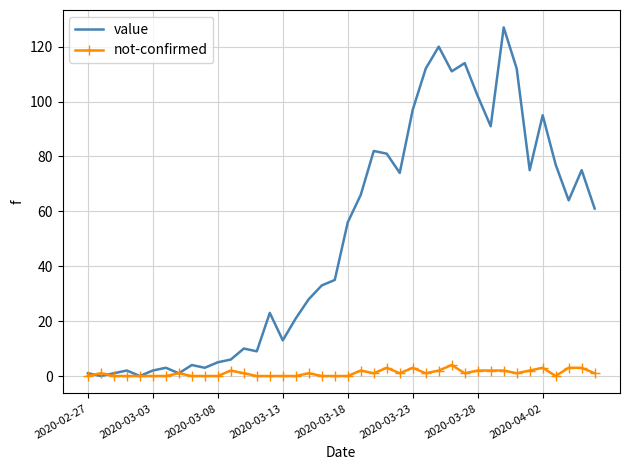

Which series has the largest total across all categories?

value